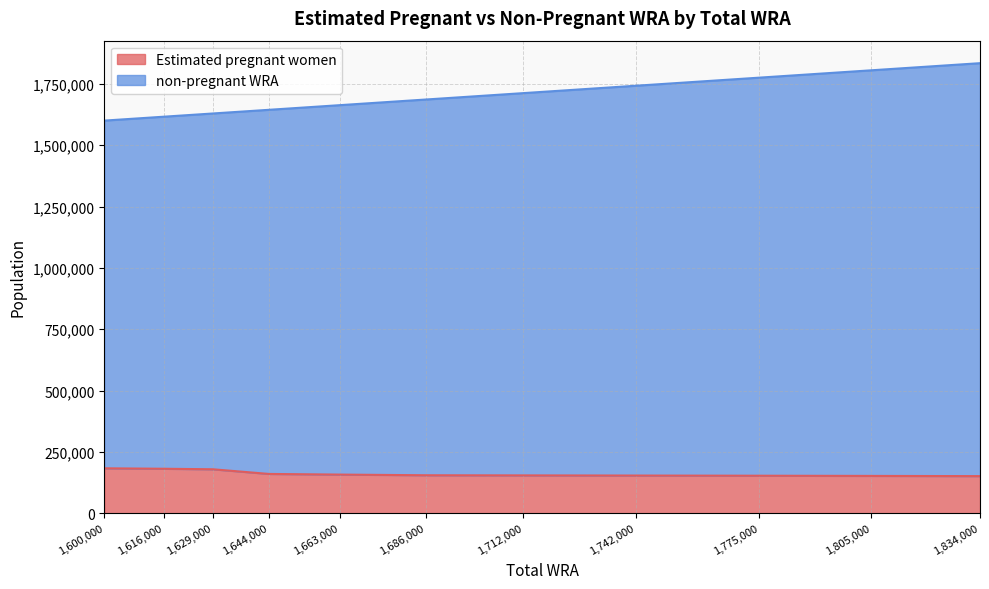

True or false: non-pregnant WRA and Estimated pregnant women cross at least once.

False